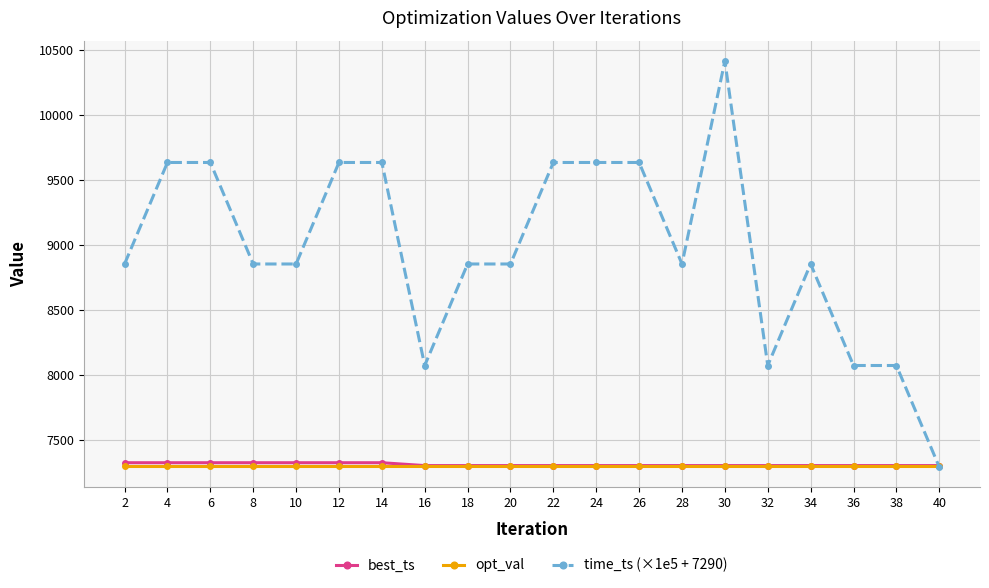

Which series has the widest spread of values?

time_ts (×1e5 + 7290)